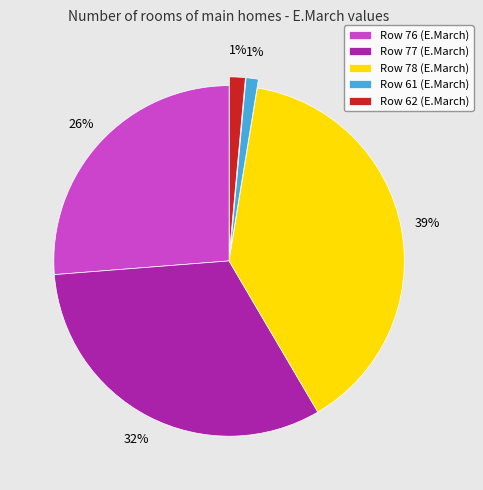

How many segments does this pie chart have?

5